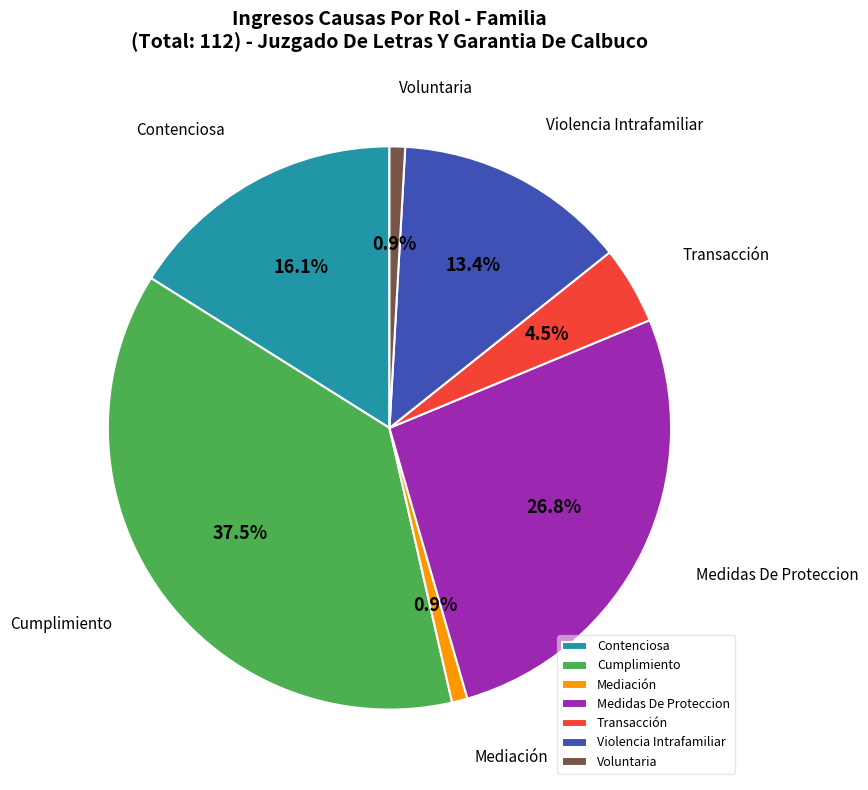

Does Mediación account for over 50% of the chart?

No